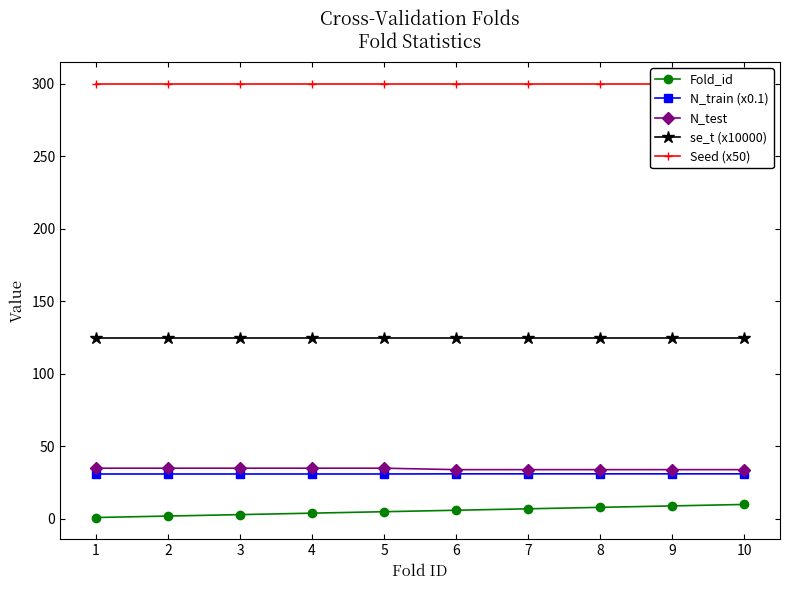

What are all the series names shown in the legend?

Fold_id, N_train (x0.1), N_test, se_t (x10000), Seed (x50)